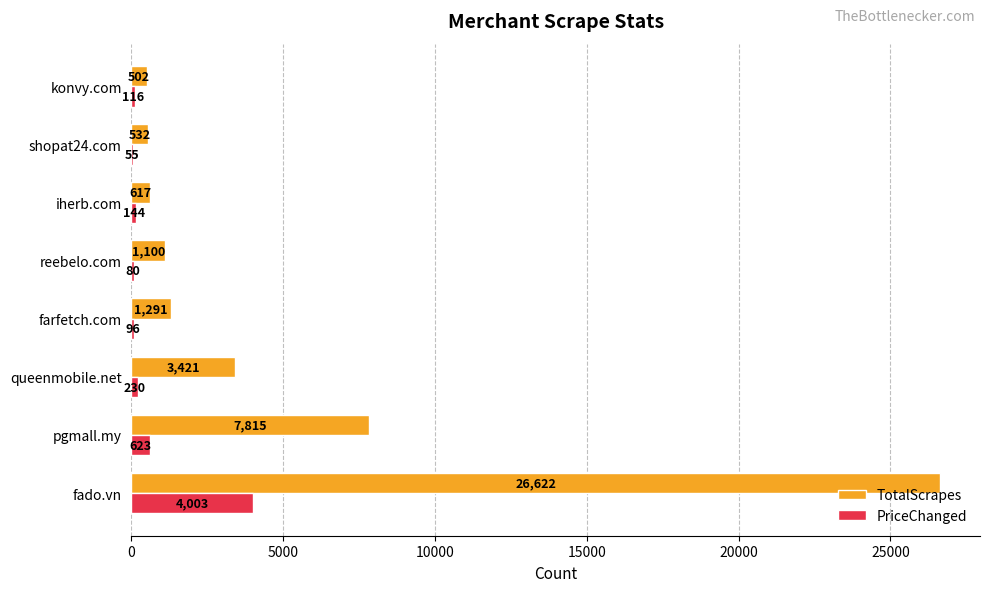

True or false: TotalScrapes has a value of 39789 at fado.vn.

False